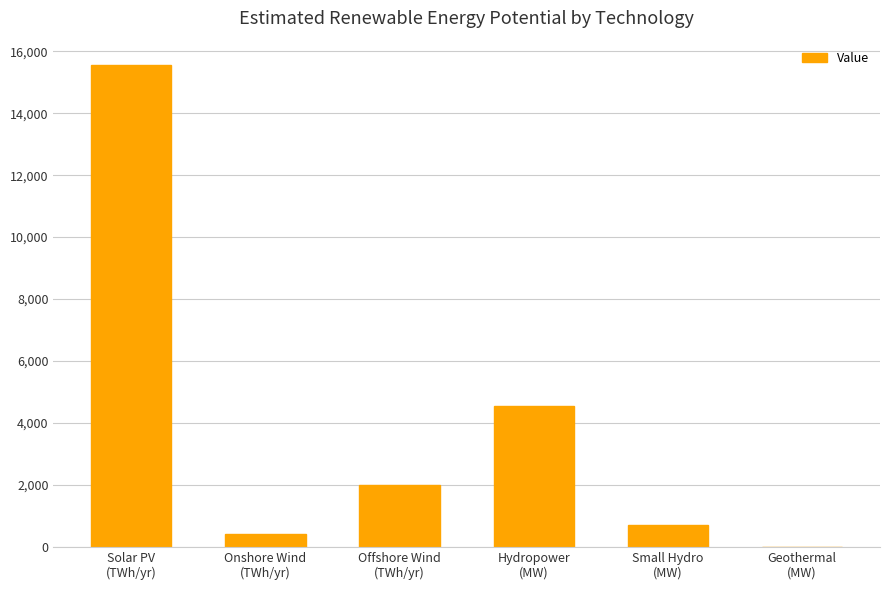

What is the greatest value displayed?

15565.5